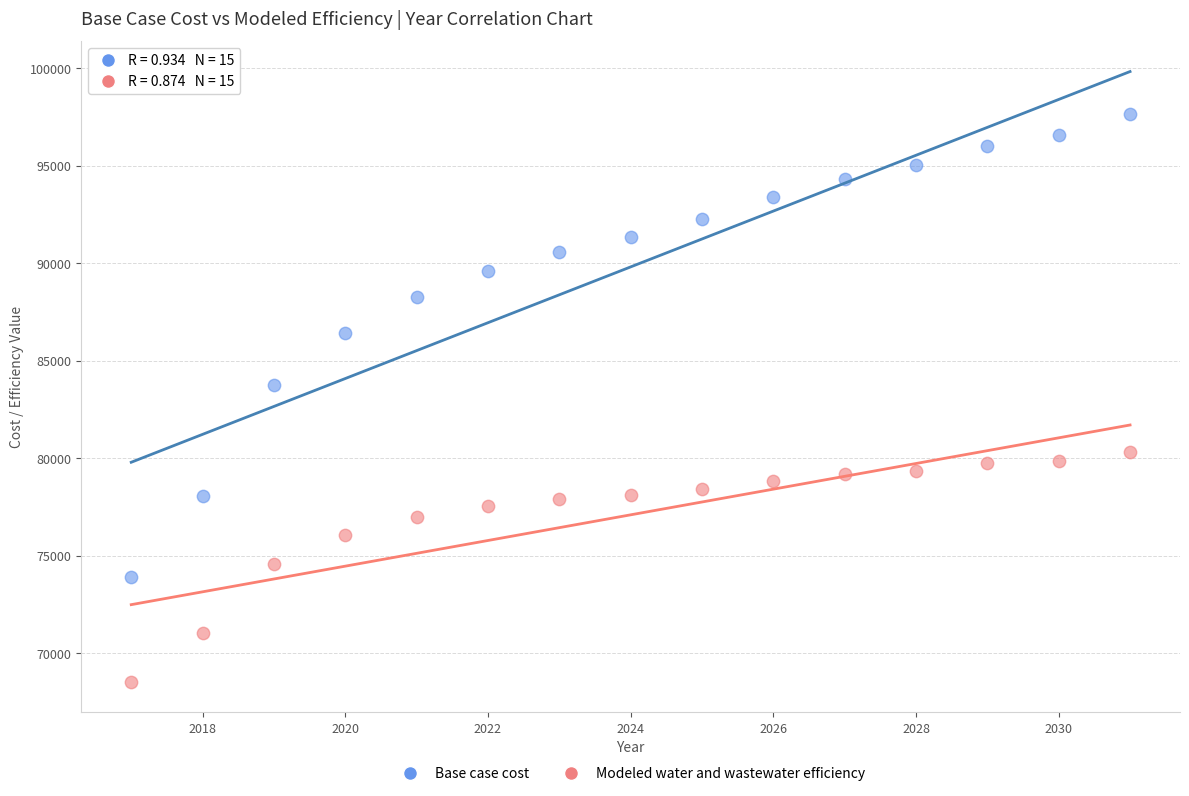

In the Base case cost series, what Y value is closest to 85758?

86407.2